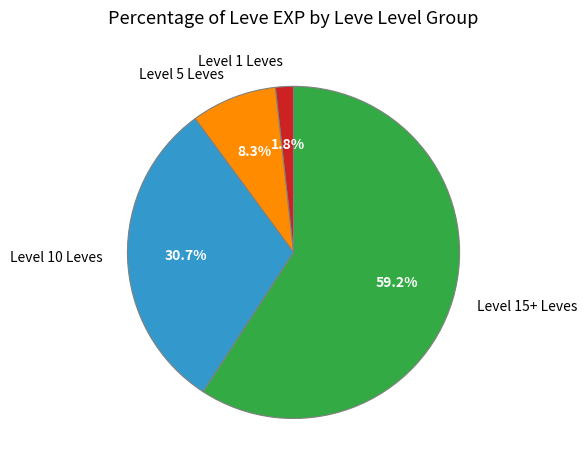

Which category has the smallest portion of the pie?

Level 1 Leves